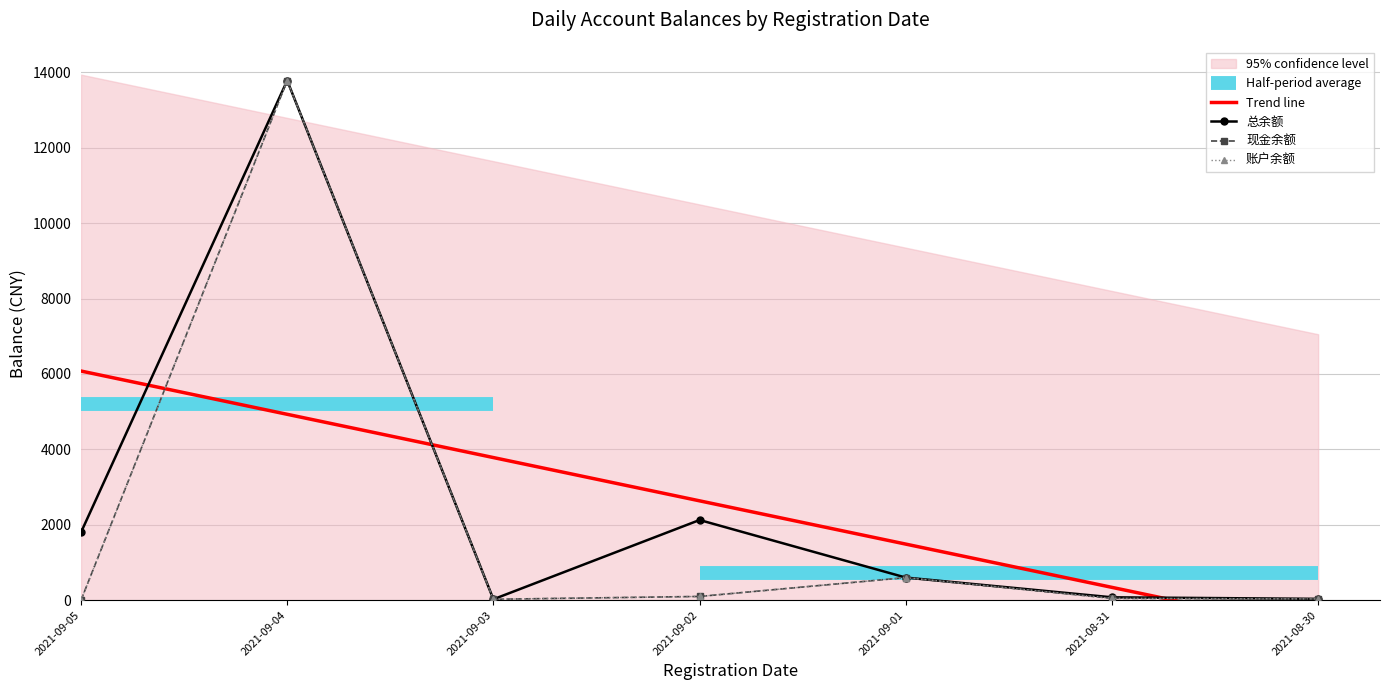

At how many categories does at least one series exceed 807?

3